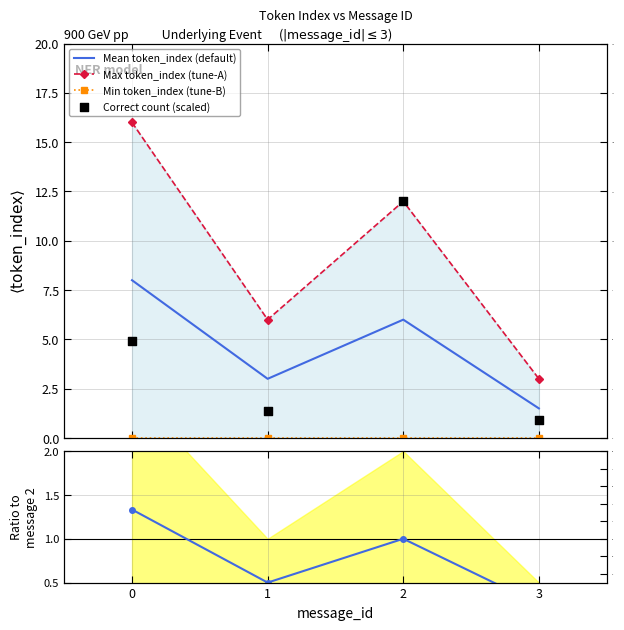

What is the total value across all series at 3?

5.7